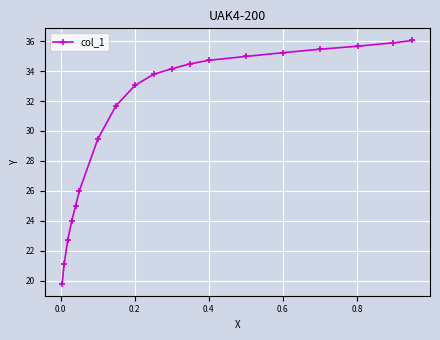

What is the greatest value displayed?

36.0